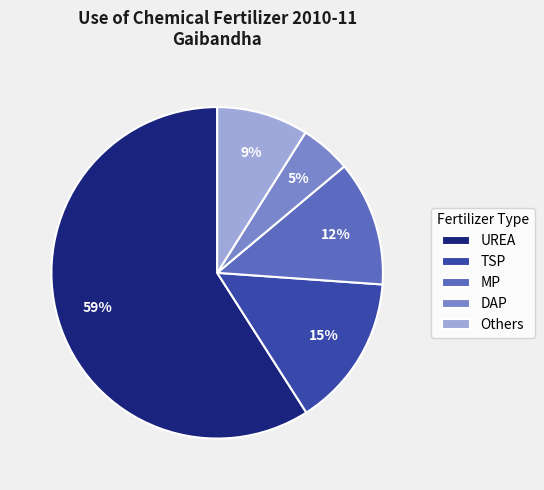

How many segments does this pie chart have?

5